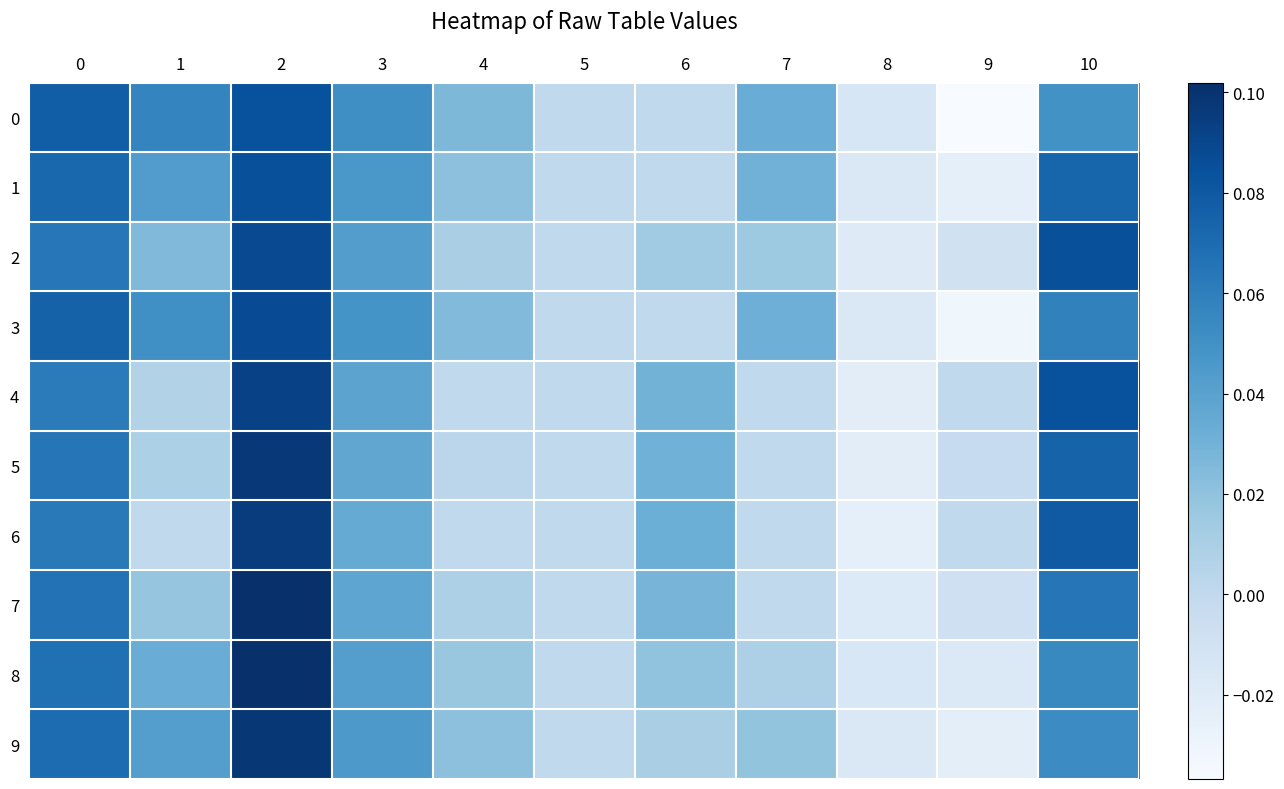

Which series has the largest total across all categories?

1